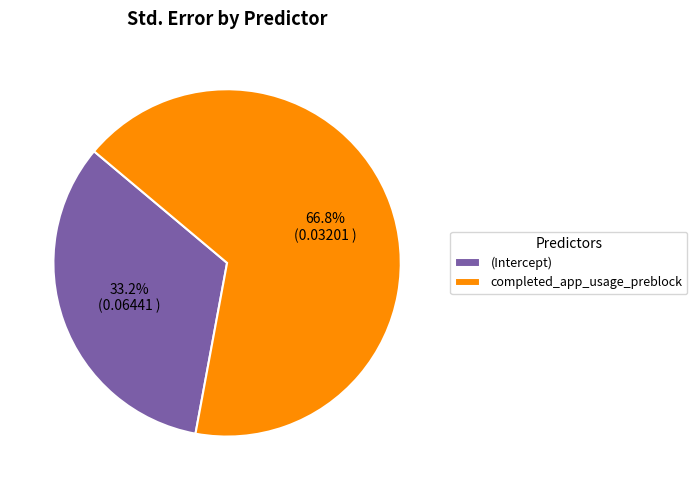

Combined, do completed_app_usage_preblock and (Intercept) account for over 50%?

Yes